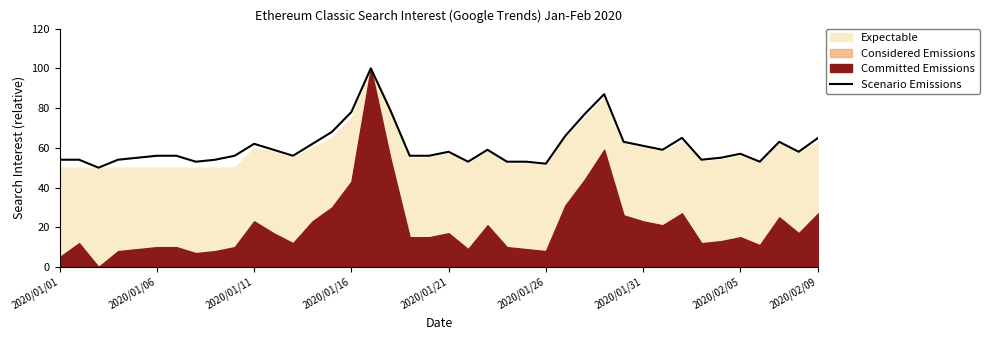

Reading left to right, extract all data points from this chart.

54	54	50	54	55	56	56	53	54	56	62	59	56	62	68	78	100	79	56	56	58	53	59	53	53	52	66	77	87	63	61	59	65	54	55	57	53	63	58	65